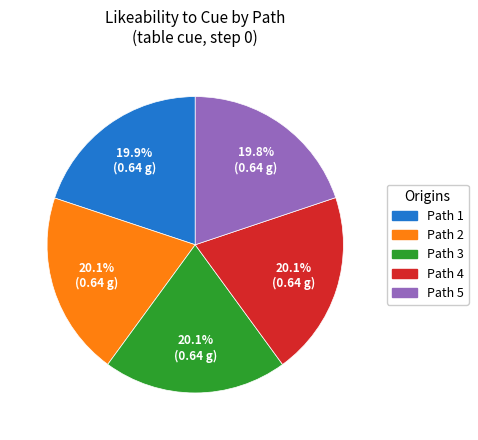

Is there any slice that represents more than half of the pie?

No